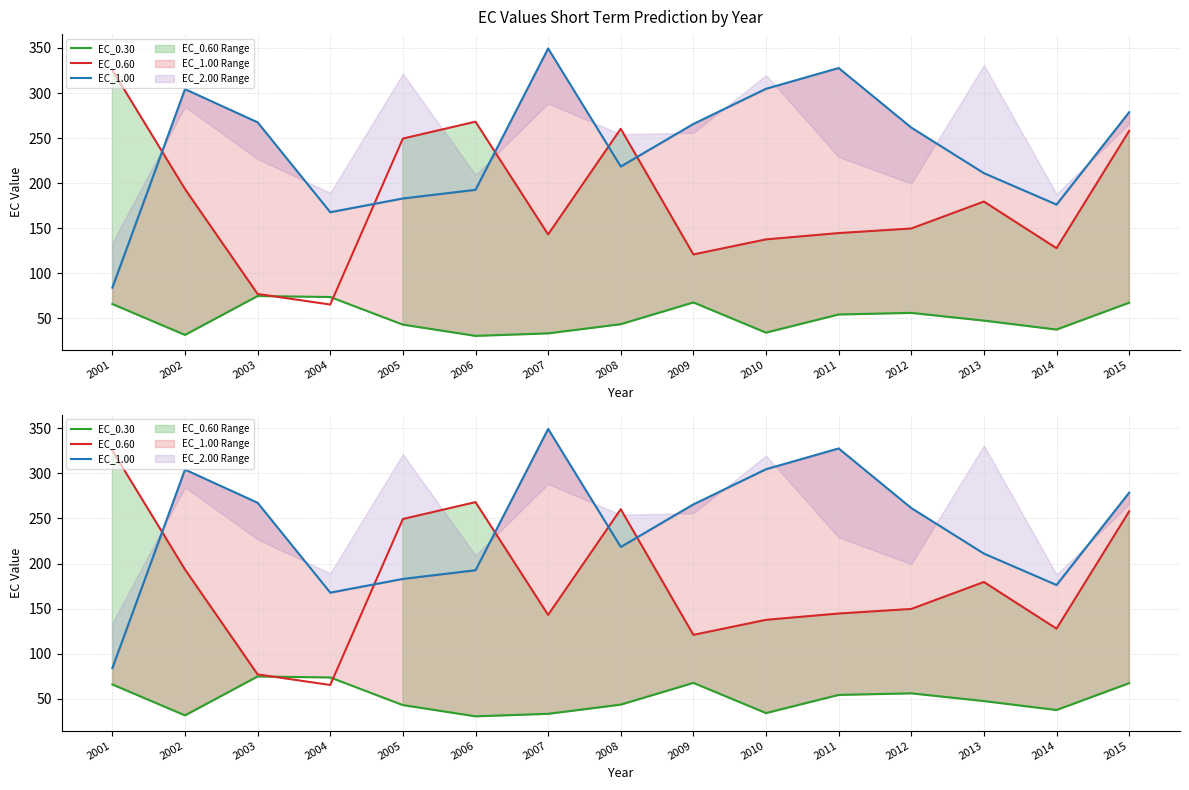

True or false: EC_1.00 and EC_0.60 intersect in this chart.

True